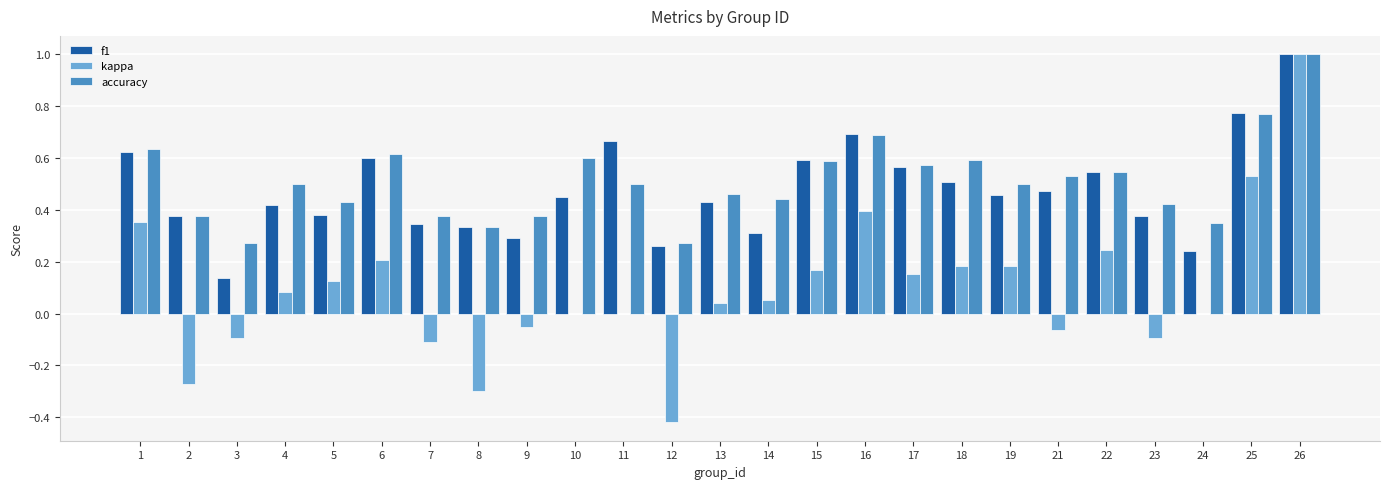

Which series has the largest total across all categories?

accuracy